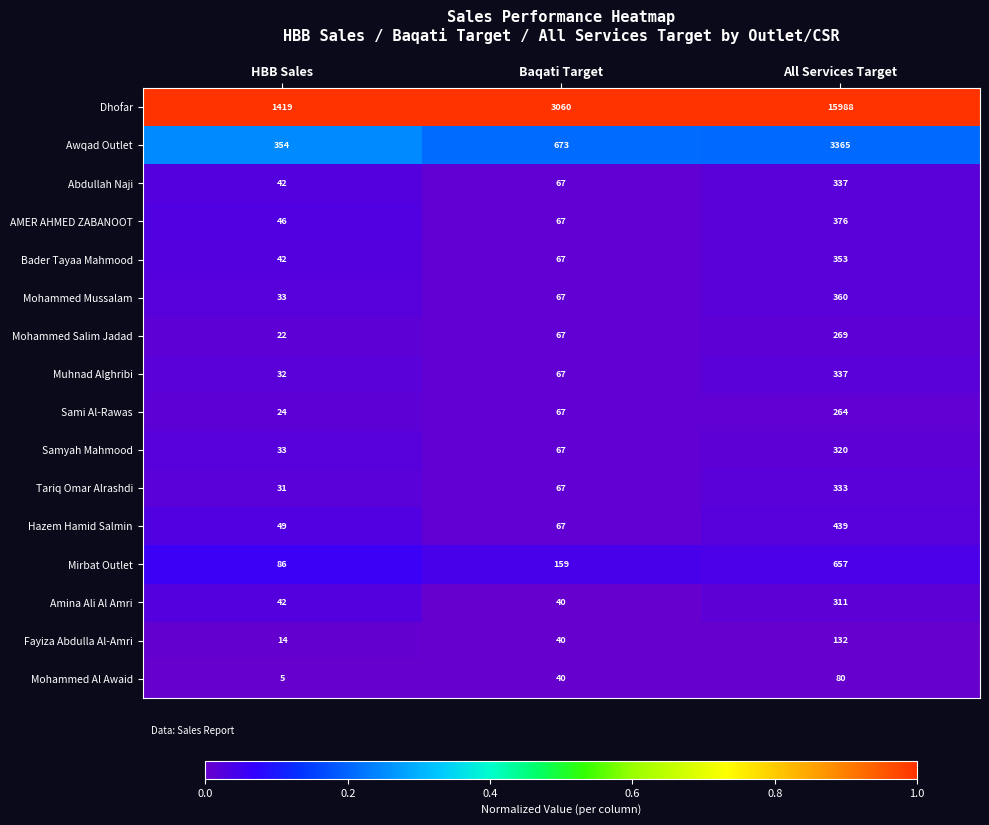

Which series has the widest spread of values?

Dhofar